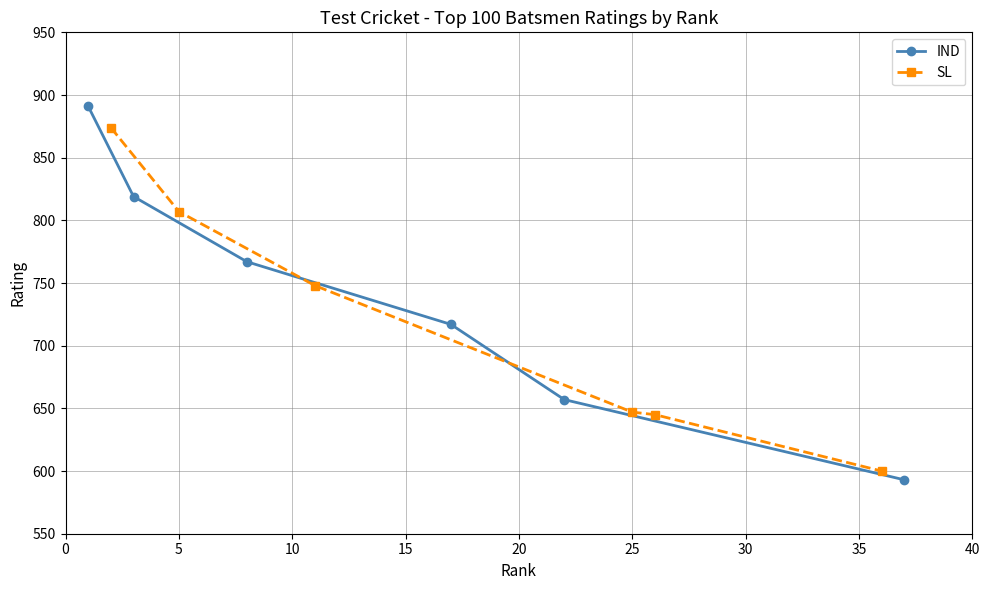

What is the smallest value displayed?

593